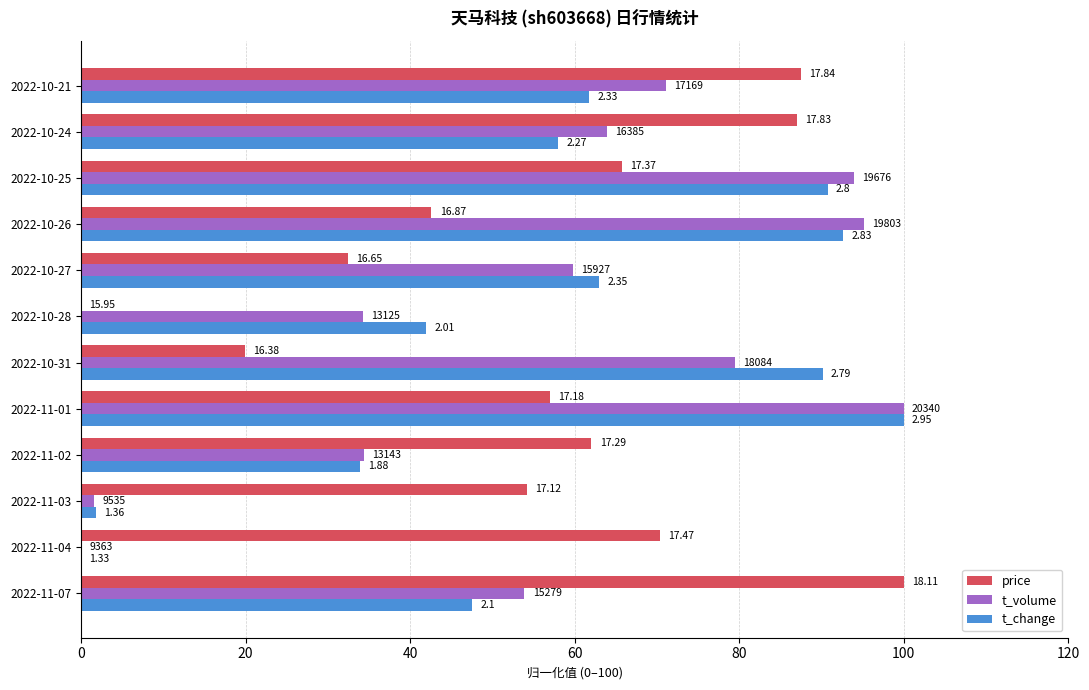

What are all the series names shown in the legend?

price, t_volume, t_change